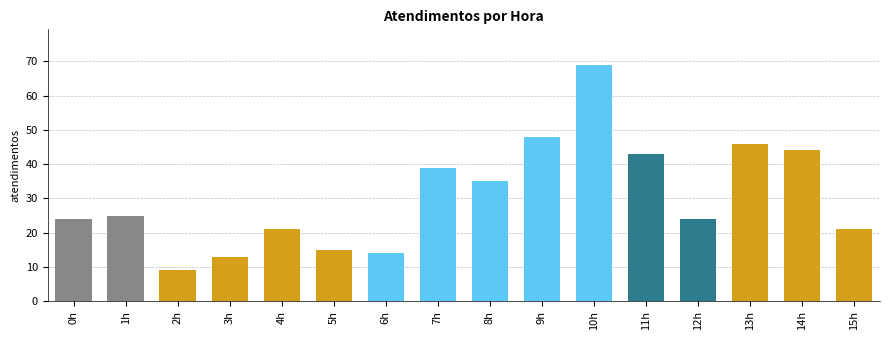

What is the ratio of the value at 6h to the value at 5h?

0.9